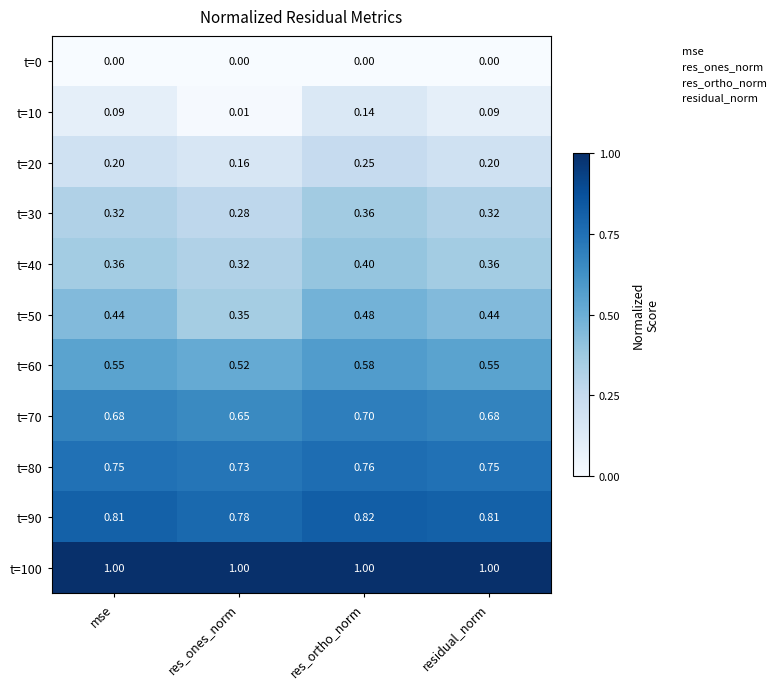

At which category is the sum across all series the highest?

res_ortho_norm